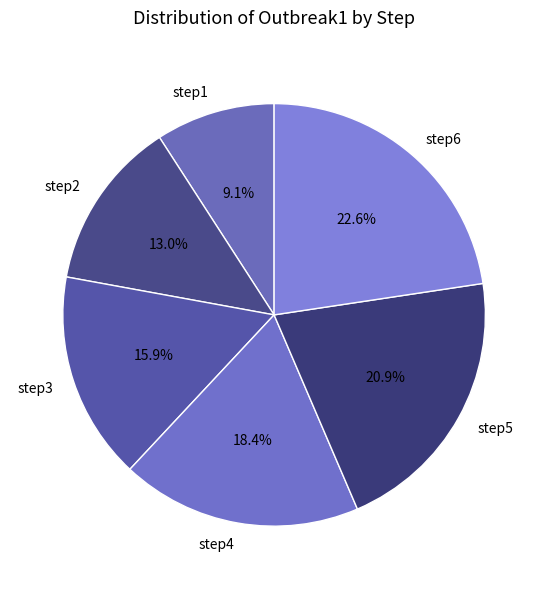

Rank the categories by value from lowest to highest.

step1, step2, step3, step4, step5, step6